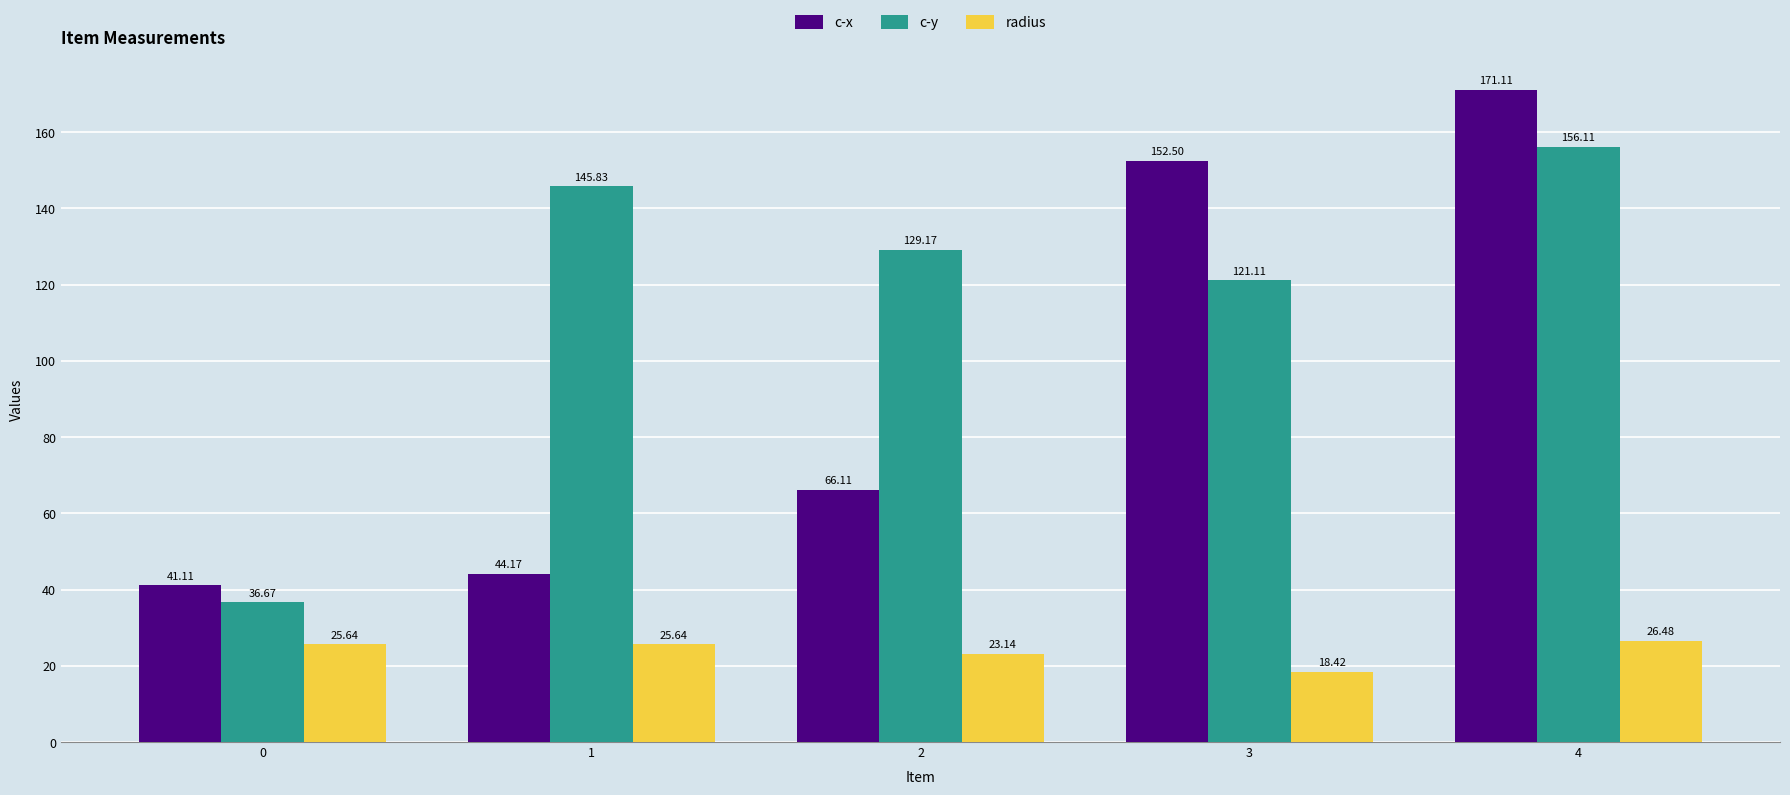

Count the number of categories in the chart.

5